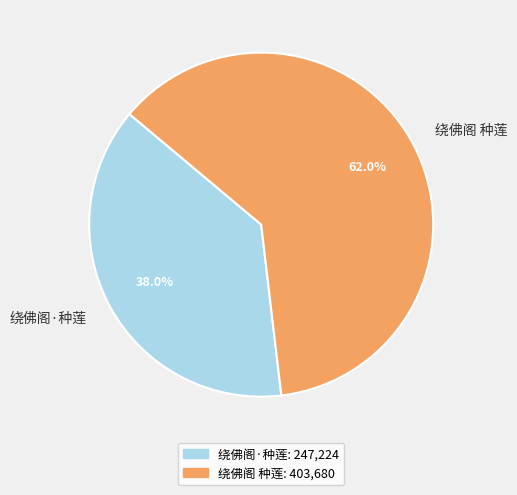

What percentage is the 绕佛阁·种莲 slice, to the nearest percent?

38%